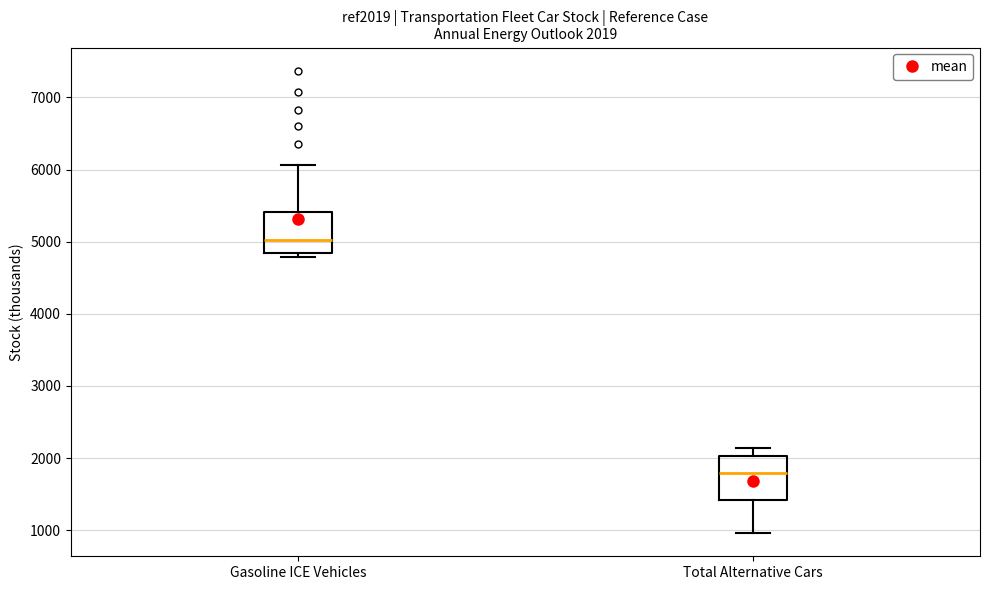

Which box has the lowest median line?

Total Alternative Cars